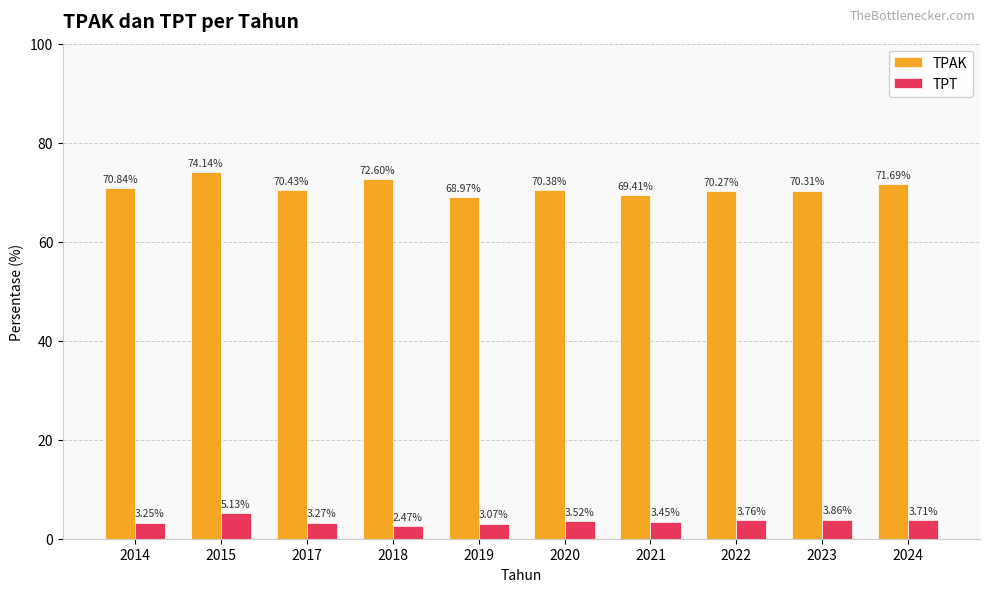

What is the difference between the TPT values at 2019 and 2015?

2.1